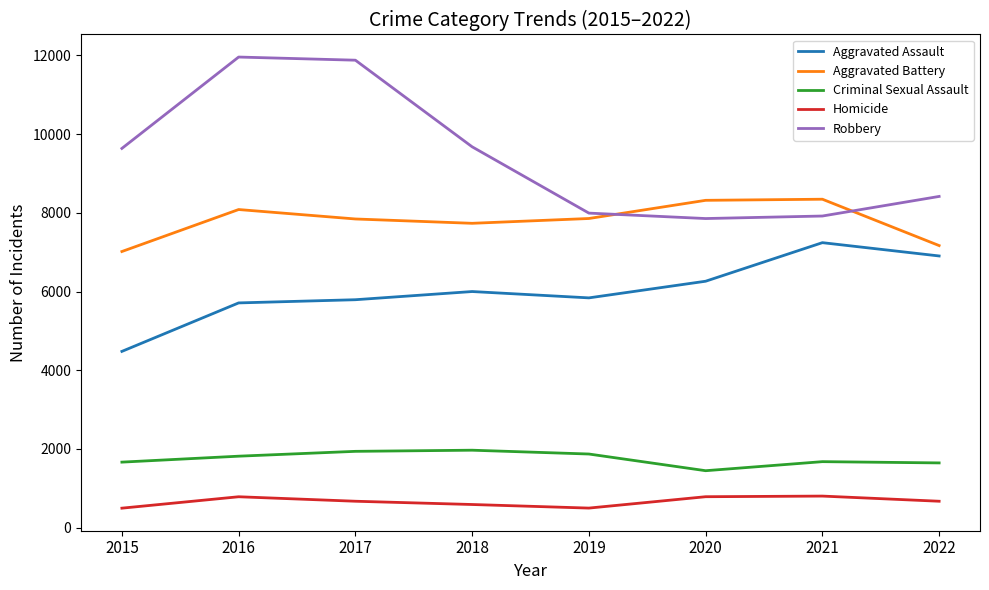

Which series has the largest total across all categories?

Robbery